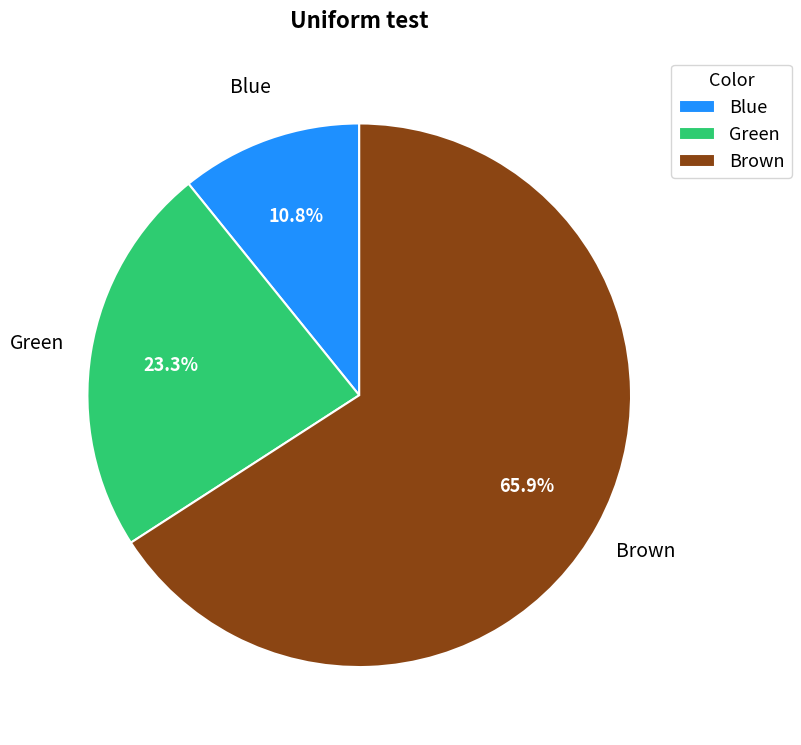

How many slices are in this pie chart?

3